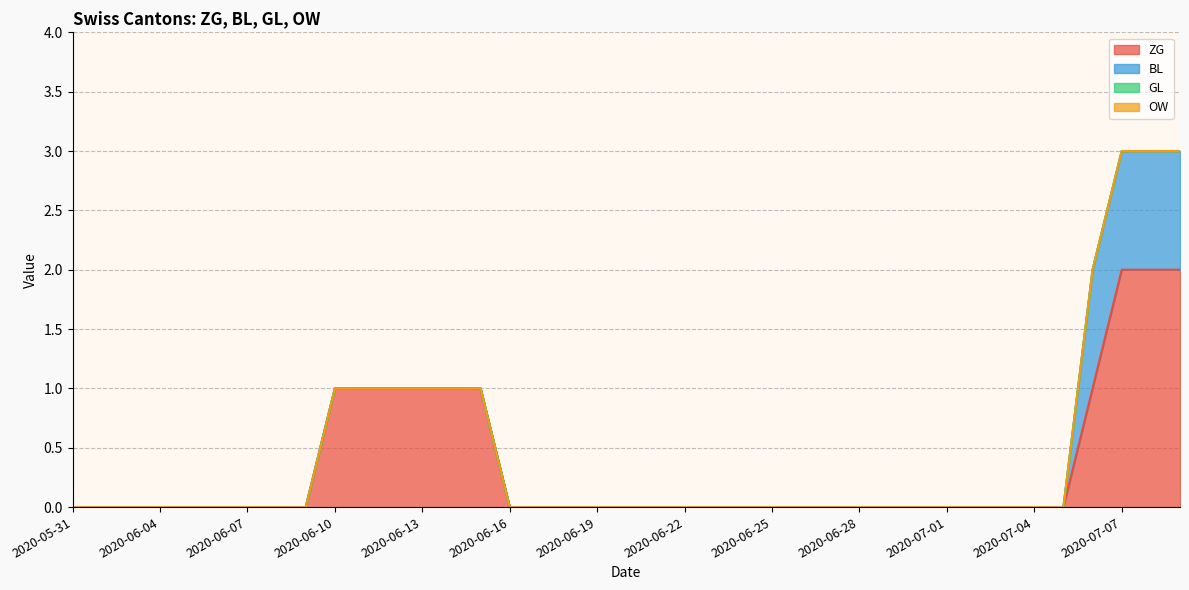

True or false: ZG has more than 1 points higher than both neighbors.

False